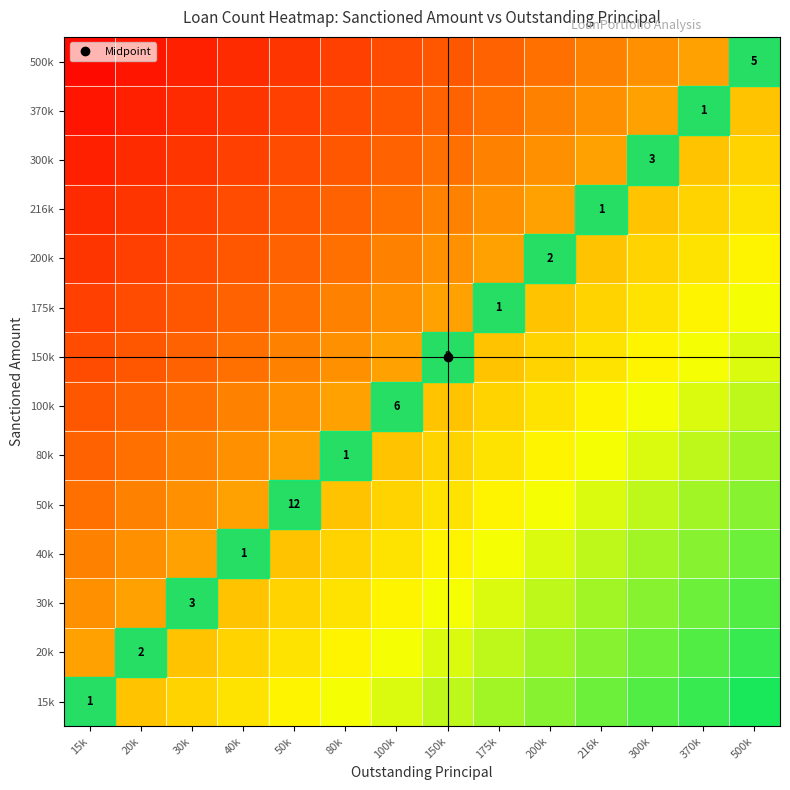

What is the difference between the highest and lowest values at 370k?

0.5